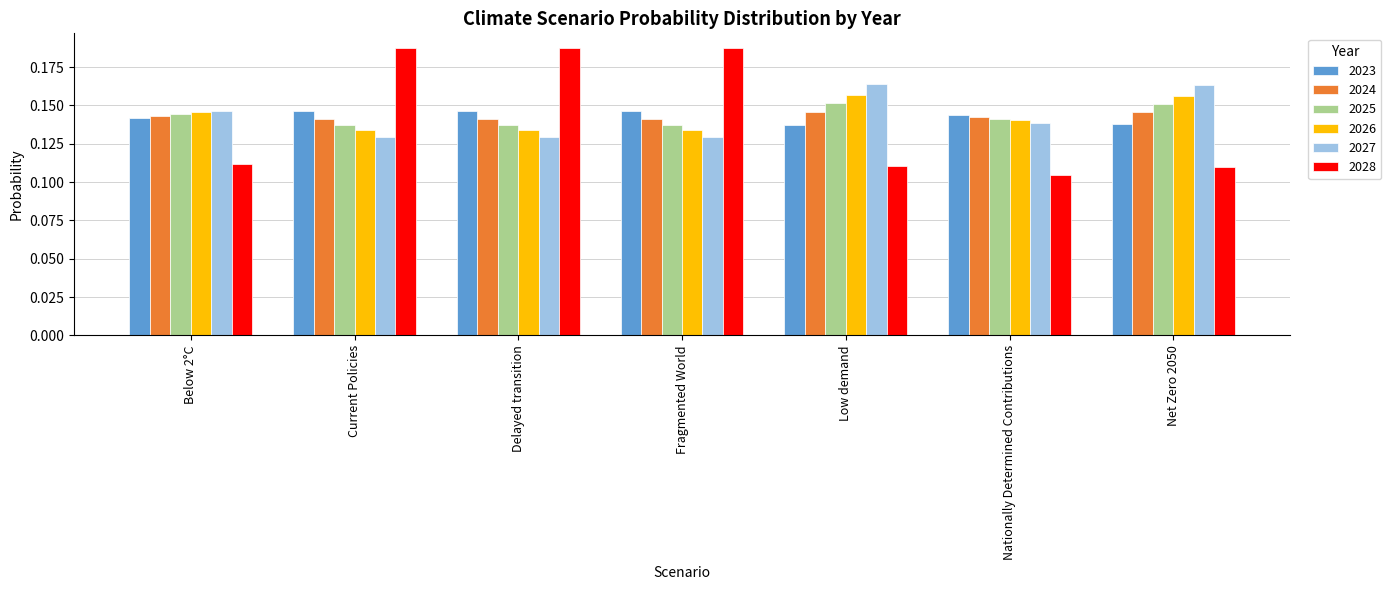

What is the sum of the 2027 values at Below 2°C and Net Zero 2050?

0.3